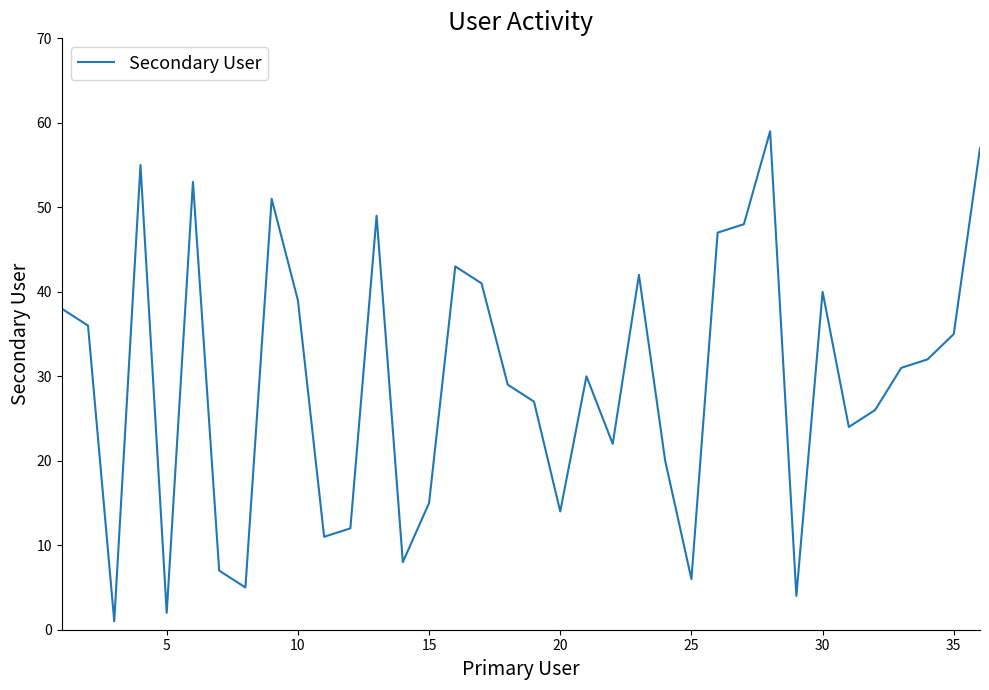

What is the maximum value shown in the chart?

59